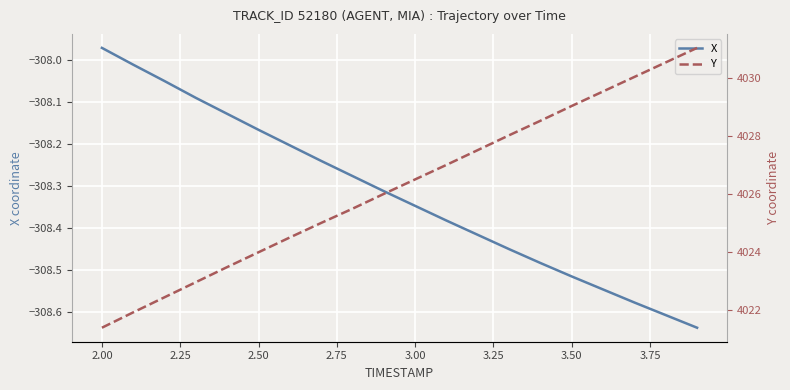

True or false: X has a value of -77.9 at 2.00.

False